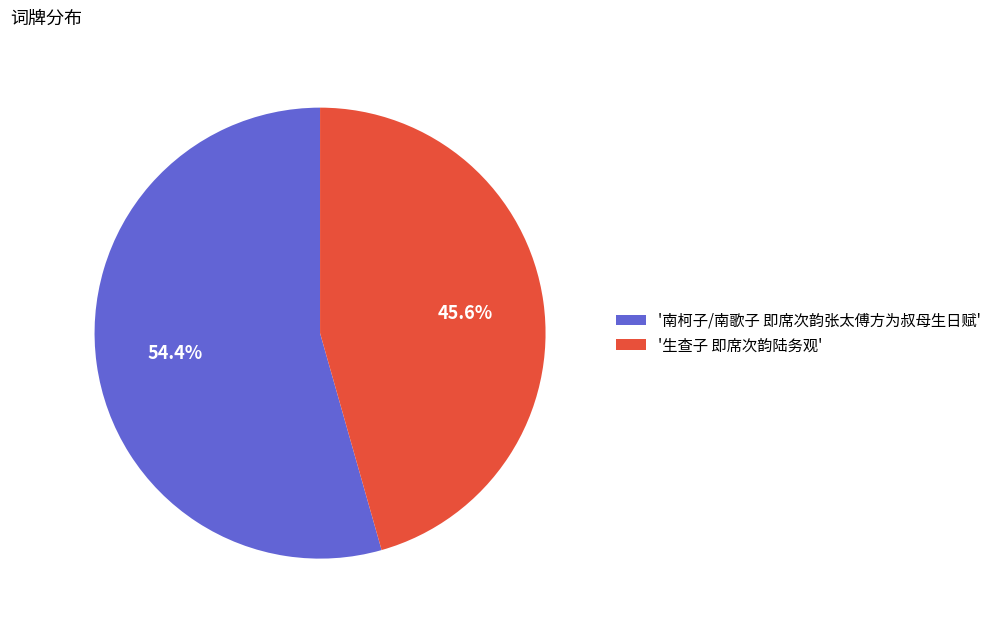

Do '生查子 即席次韵陆务观' and '南柯子/南歌子 即席次韵张太傅方为叔母生日赋' together represent more than half of the pie?

Yes